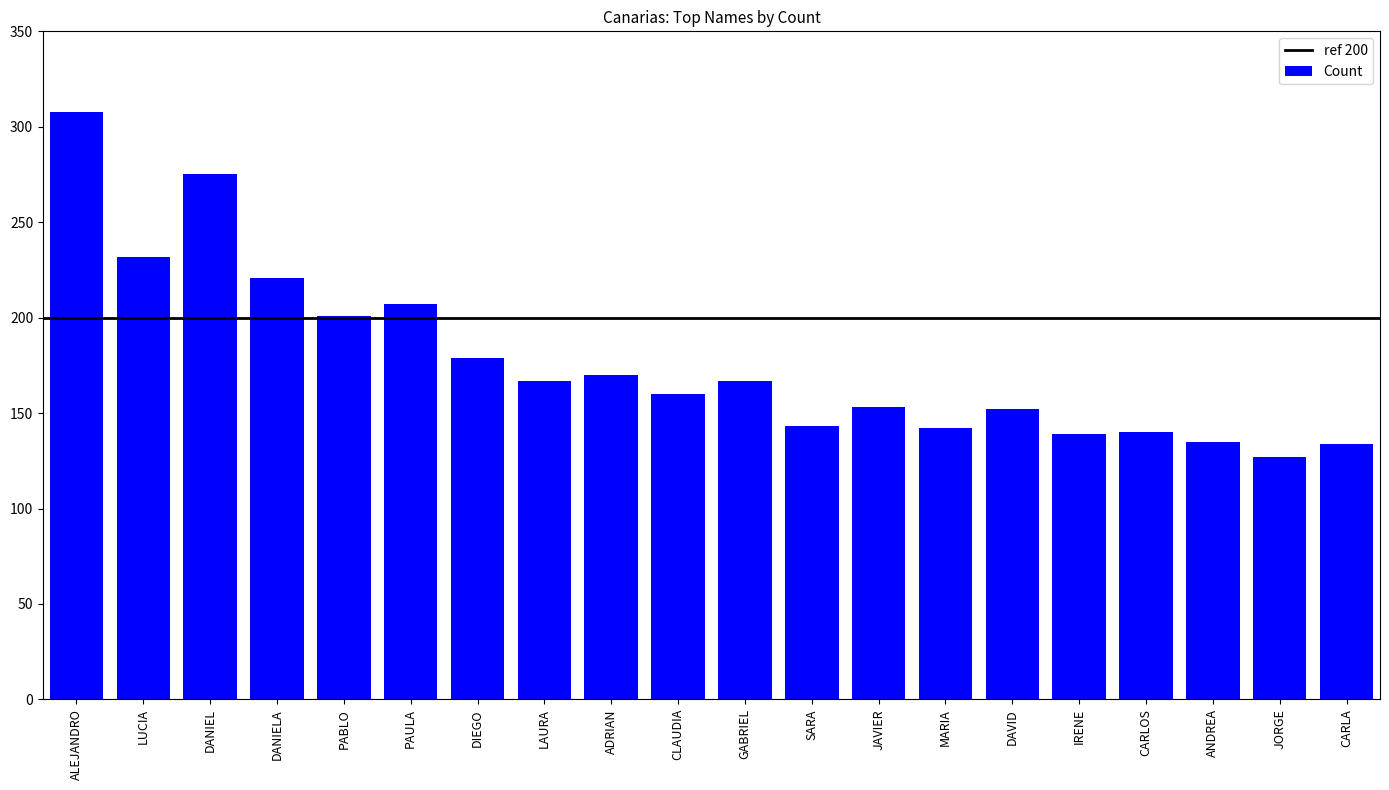

What is the label of the 11th bar from the left?

GABRIEL